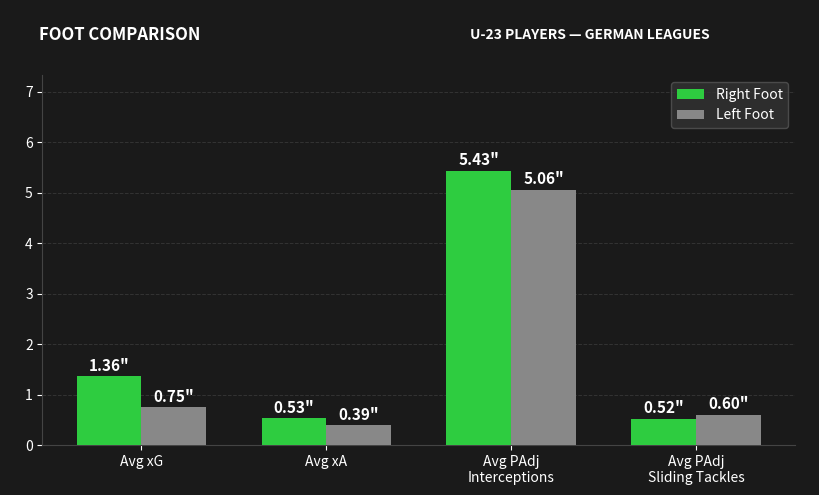

How many distinct data groups are displayed?

2